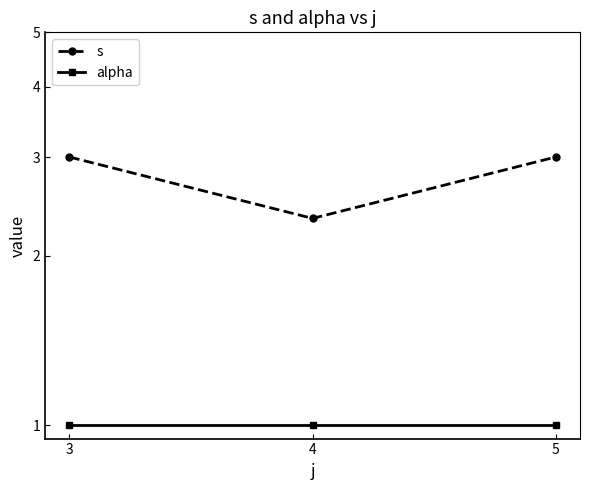

Reading left to right, what are all the values shown in this chart?

s: 3.0	2.3	3.0
alpha: 1.0	1.0	1.0